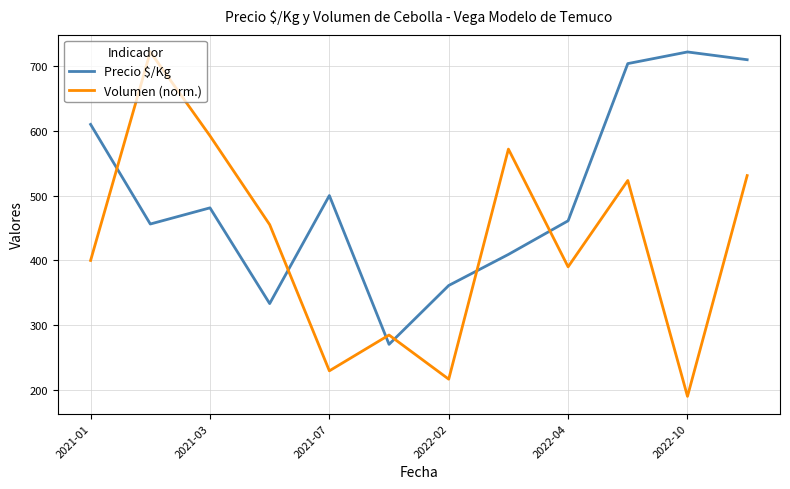

What is the difference between the maximum and minimum values in the Precio $/Kg series?

452.0